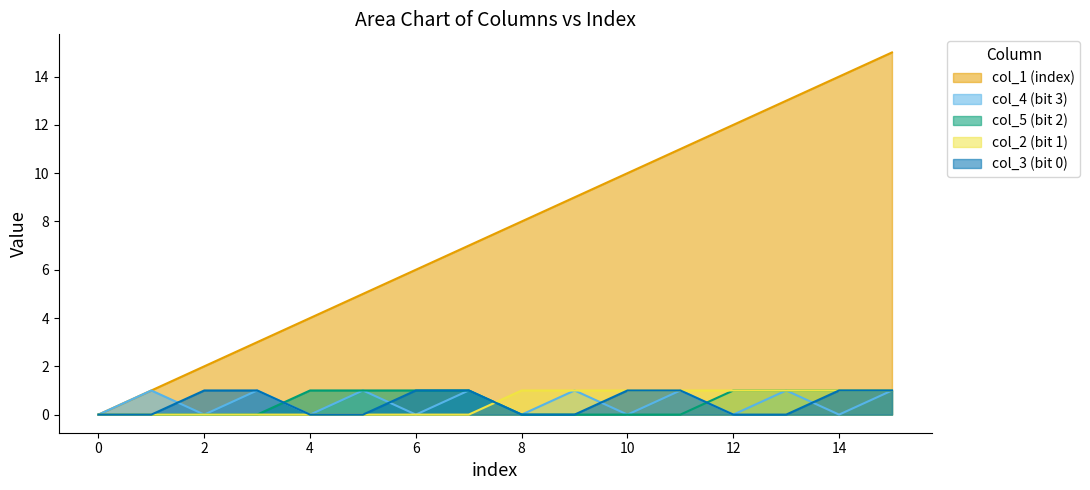

What is the difference between the maximum and minimum values in the index series?

15